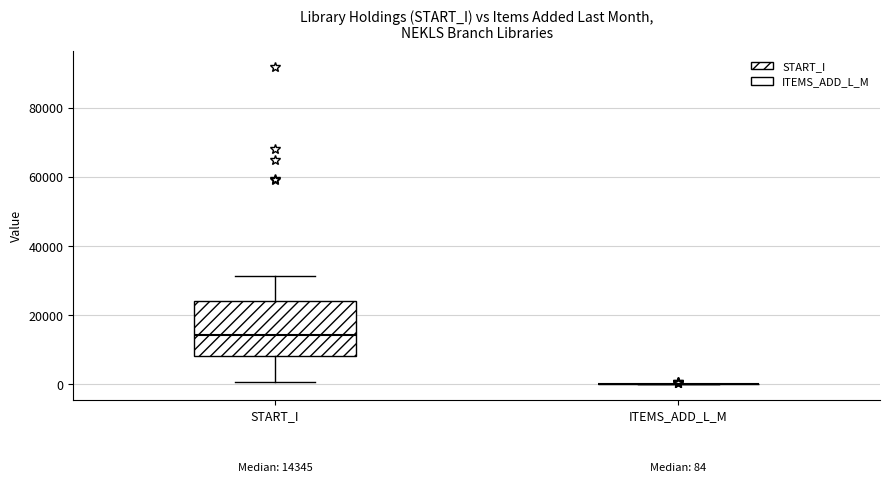

Comparing the boxes themselves (not the whiskers), which one is the tallest?

START_I